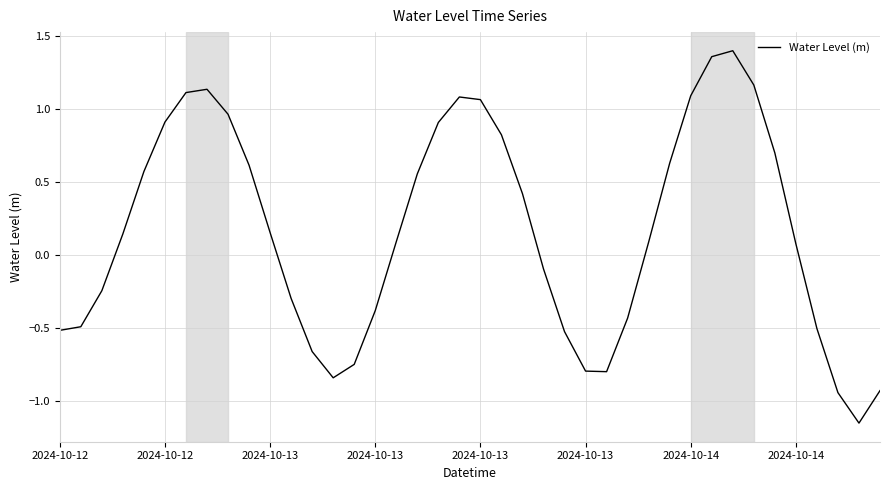

What is the difference between the maximum and minimum values?

2.6